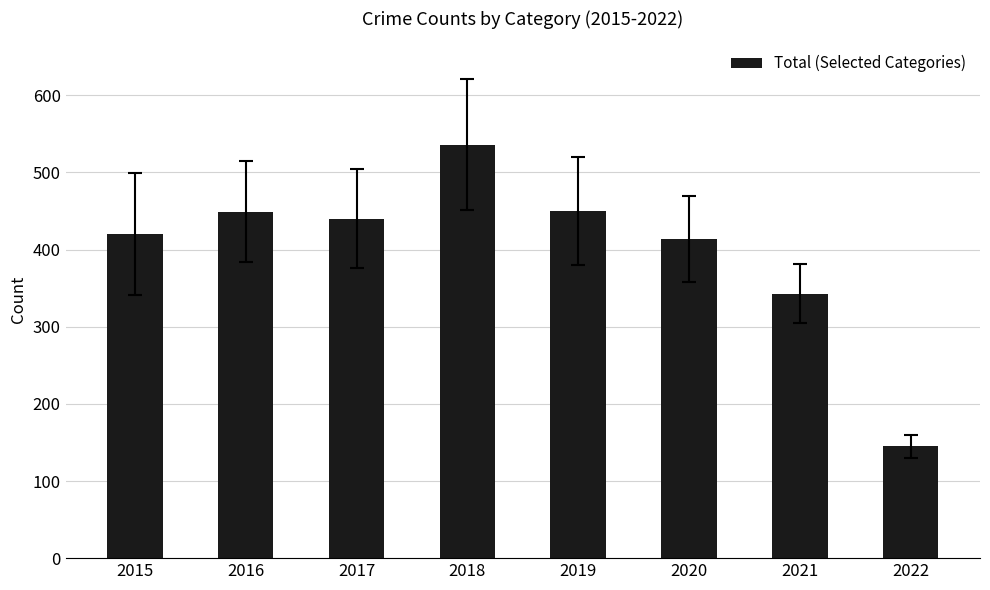

What is the change in value from 2017 to 2018?

+96